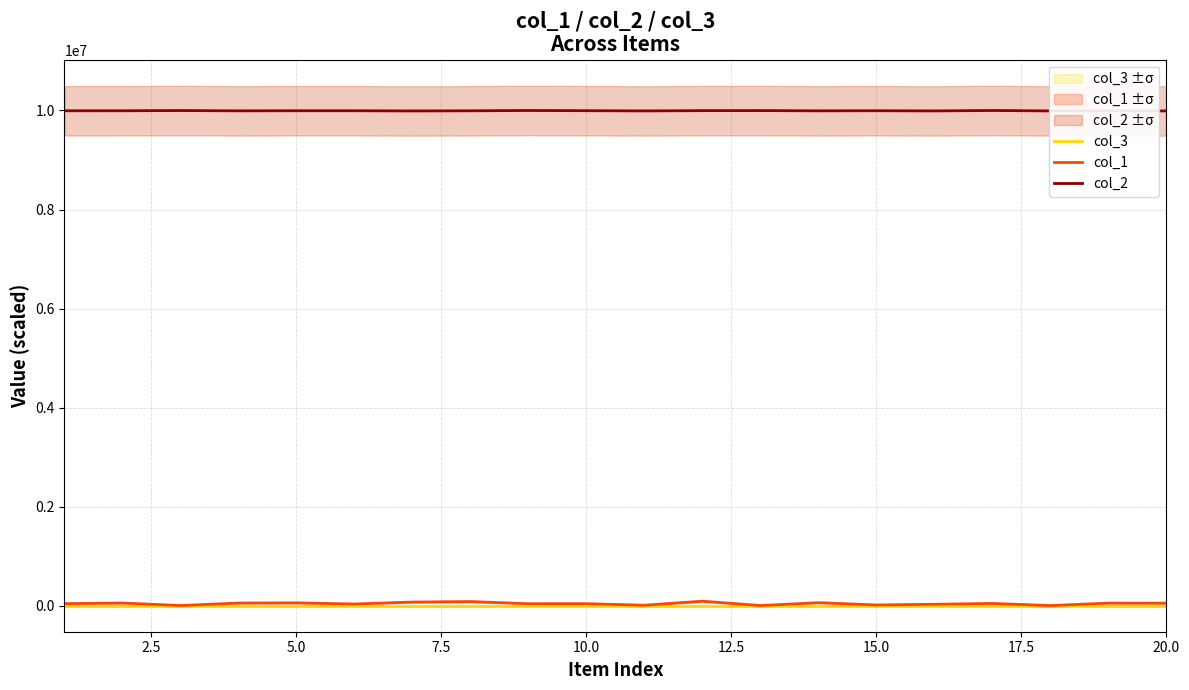

Which series has the largest range (max minus min)?

col_1